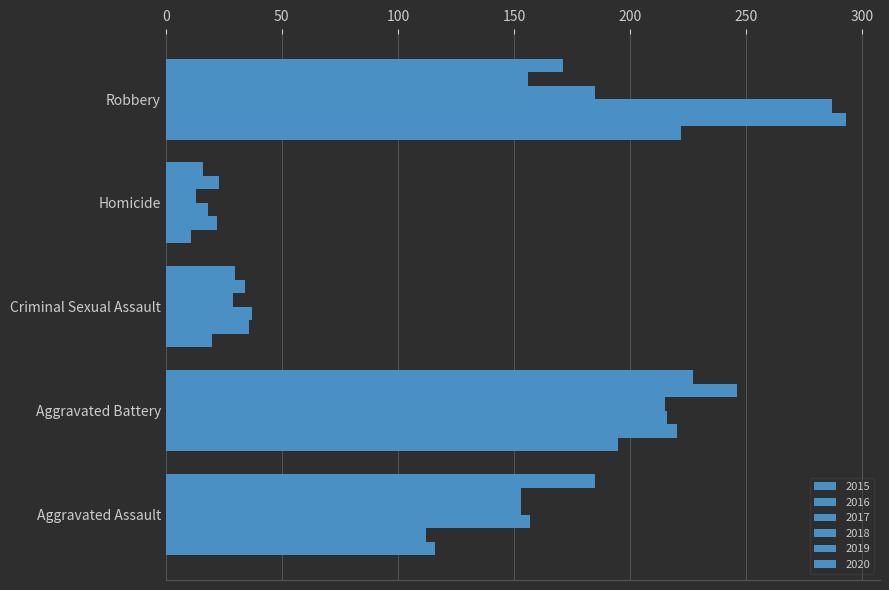

How many series are shown in this chart?

6